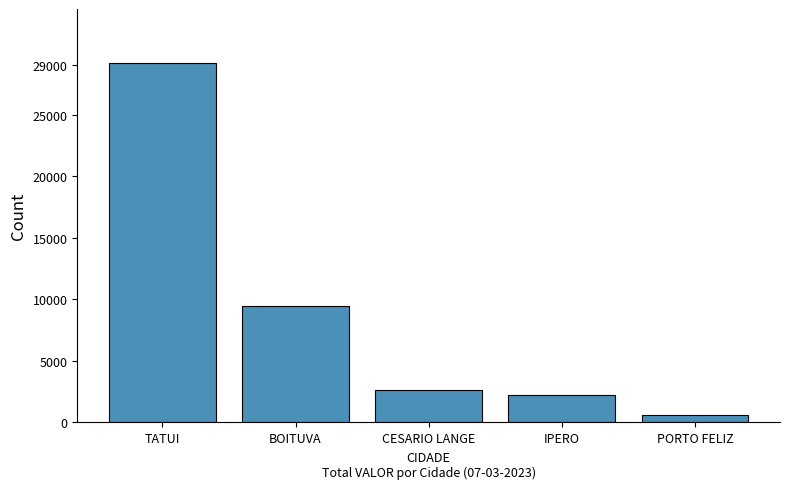

Rank the categories by value from lowest to highest.

PORTO FELIZ, IPERO, CESARIO LANGE, BOITUVA, TATUI